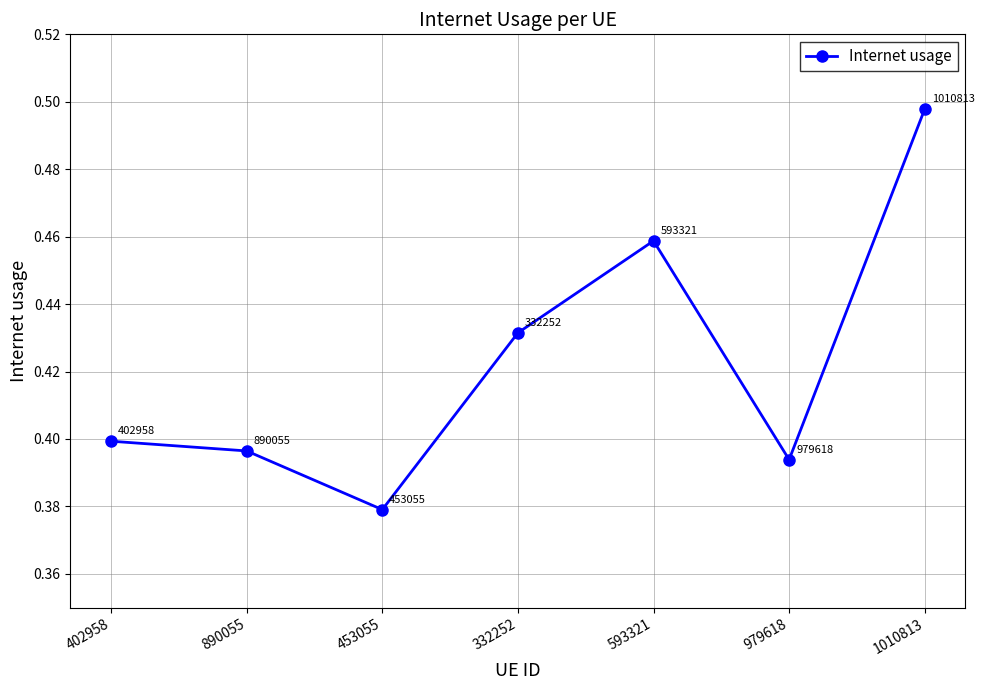

At which category does the chart reach its minimum across all series?

453055